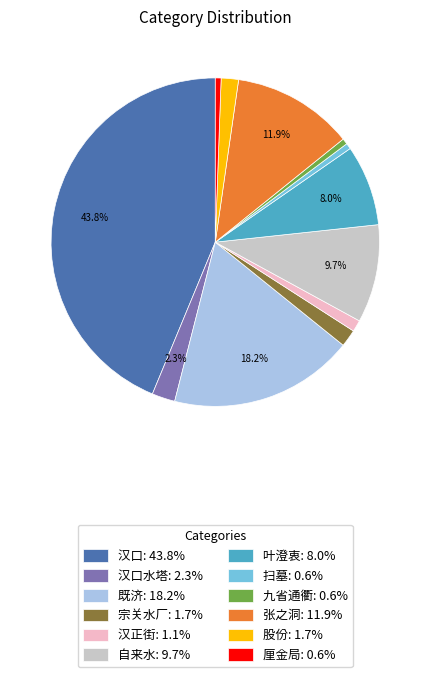

Combined, do 汉口水塔: 2.3% and 汉正街: 1.1% account for over 50%?

No